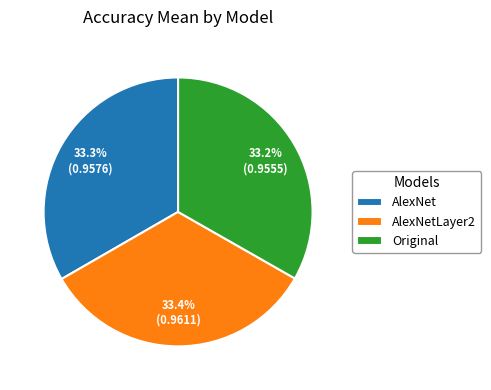

What percentage is NOT represented by AlexNetLayer2?

66.6%